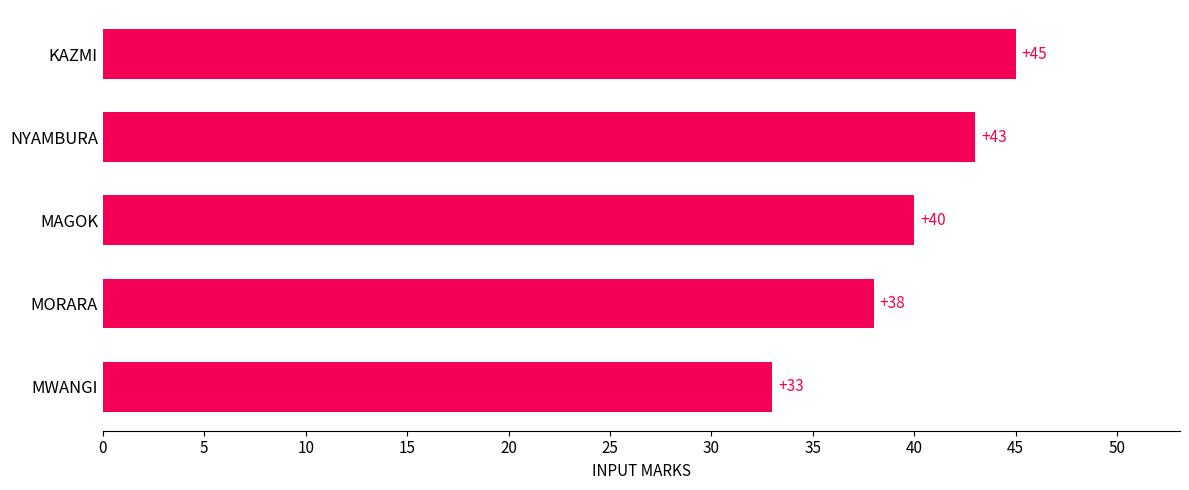

What is the difference between the second highest and second lowest values?

5